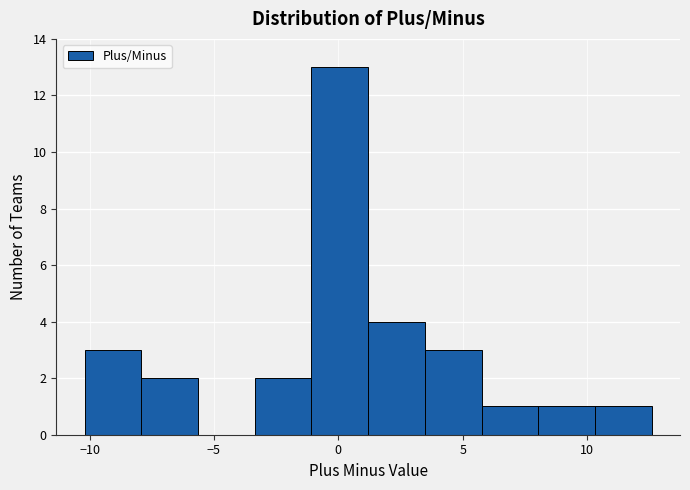

Which range on the x-axis has the tallest bar?

-1.0 to 1.0